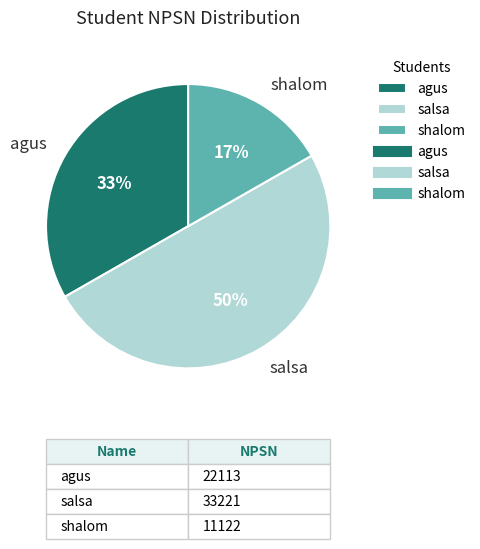

Between shalom and salsa, which is larger?

salsa